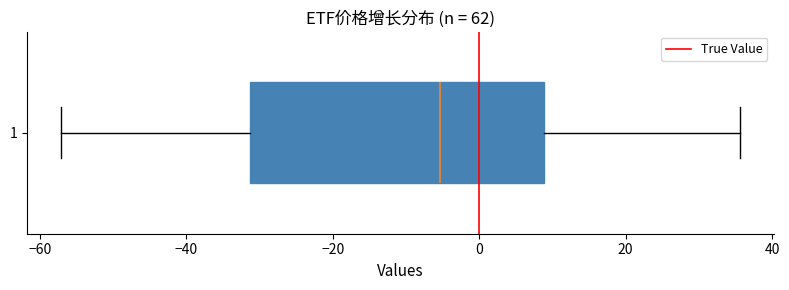

Transcribe this box plot: give where the median line is, the range the box spans, and where the two whiskers end, as read against the x-axis. The values are not printed on the chart, so give them approximately, as read against the axis.

median -6, box -32 to 8, whiskers -58 to 36